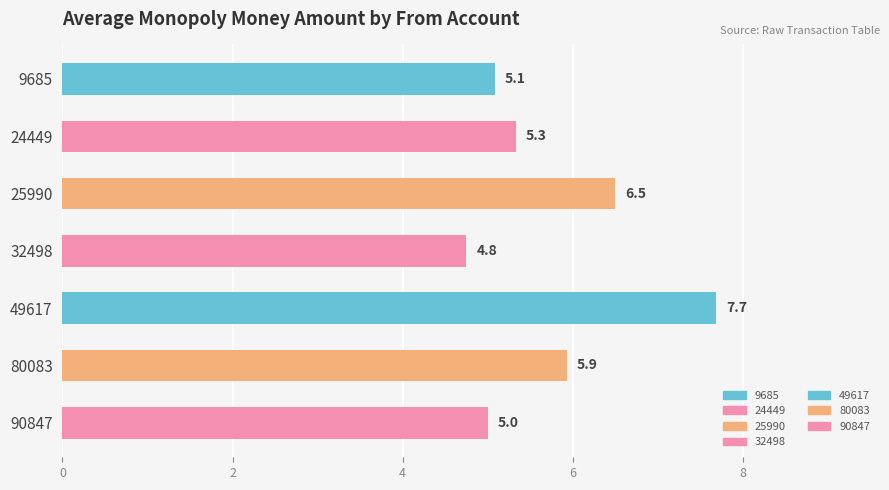

Where is the data nearest to the value 6?

80083